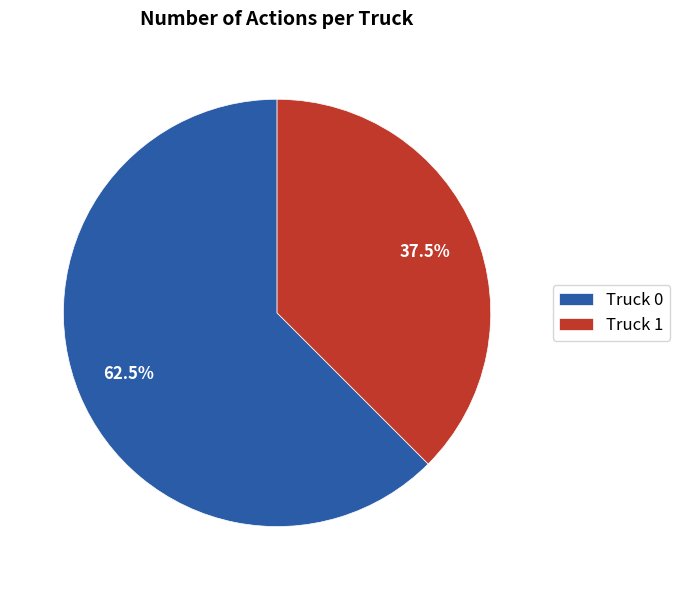

To the nearest percent, what is the average slice percentage?

50%